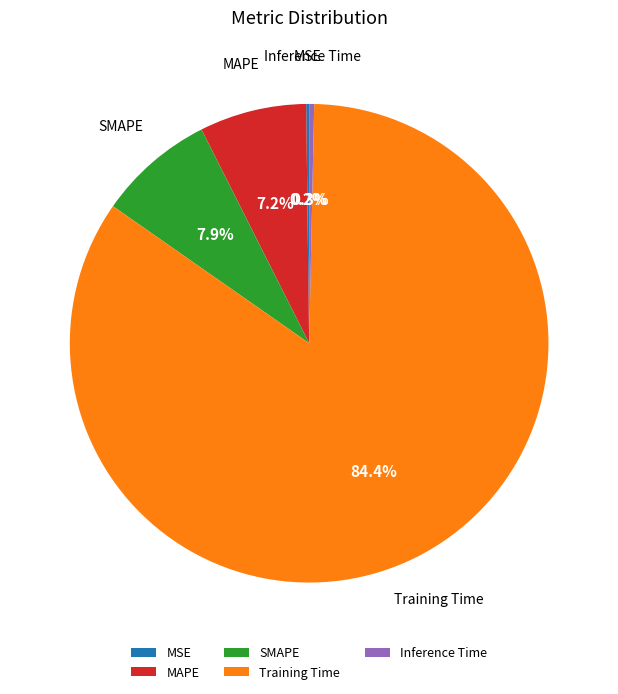

What is the largest slice in the pie chart?

Training Time